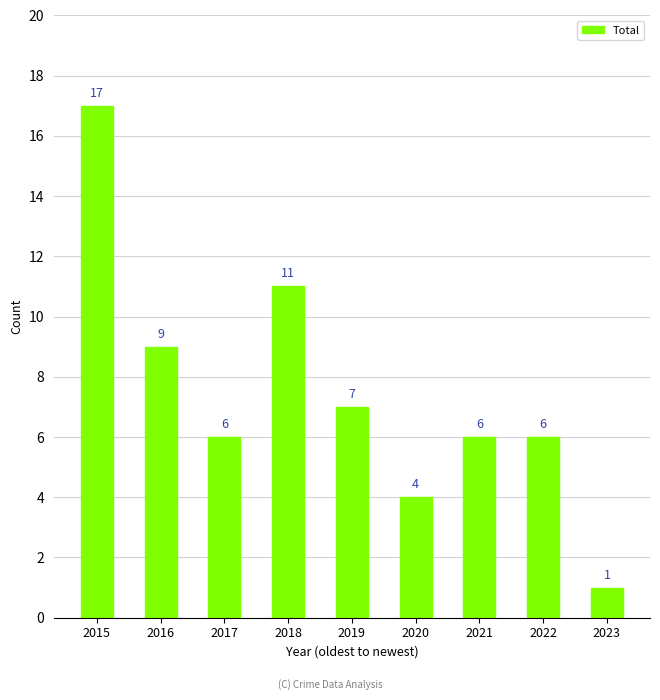

How many values are below 6?

2